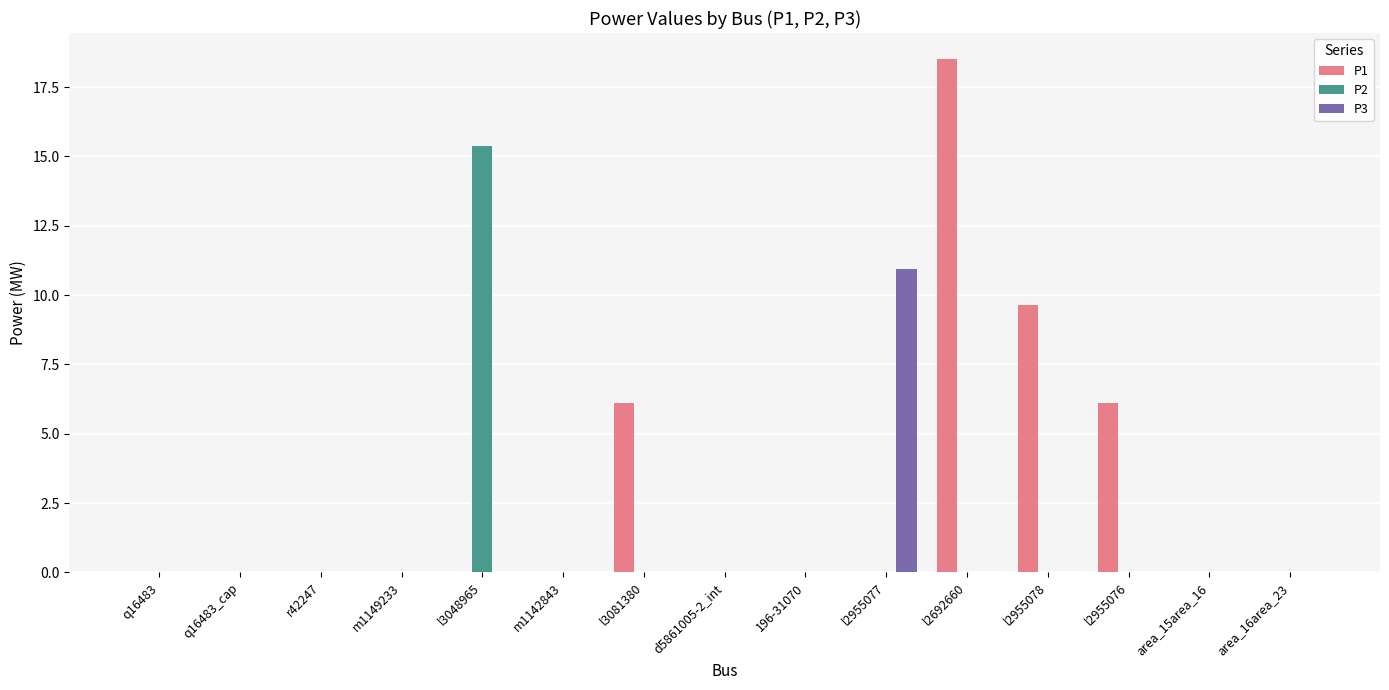

What is the sum of the P1 values at l2692660 and m1149233?

18.5